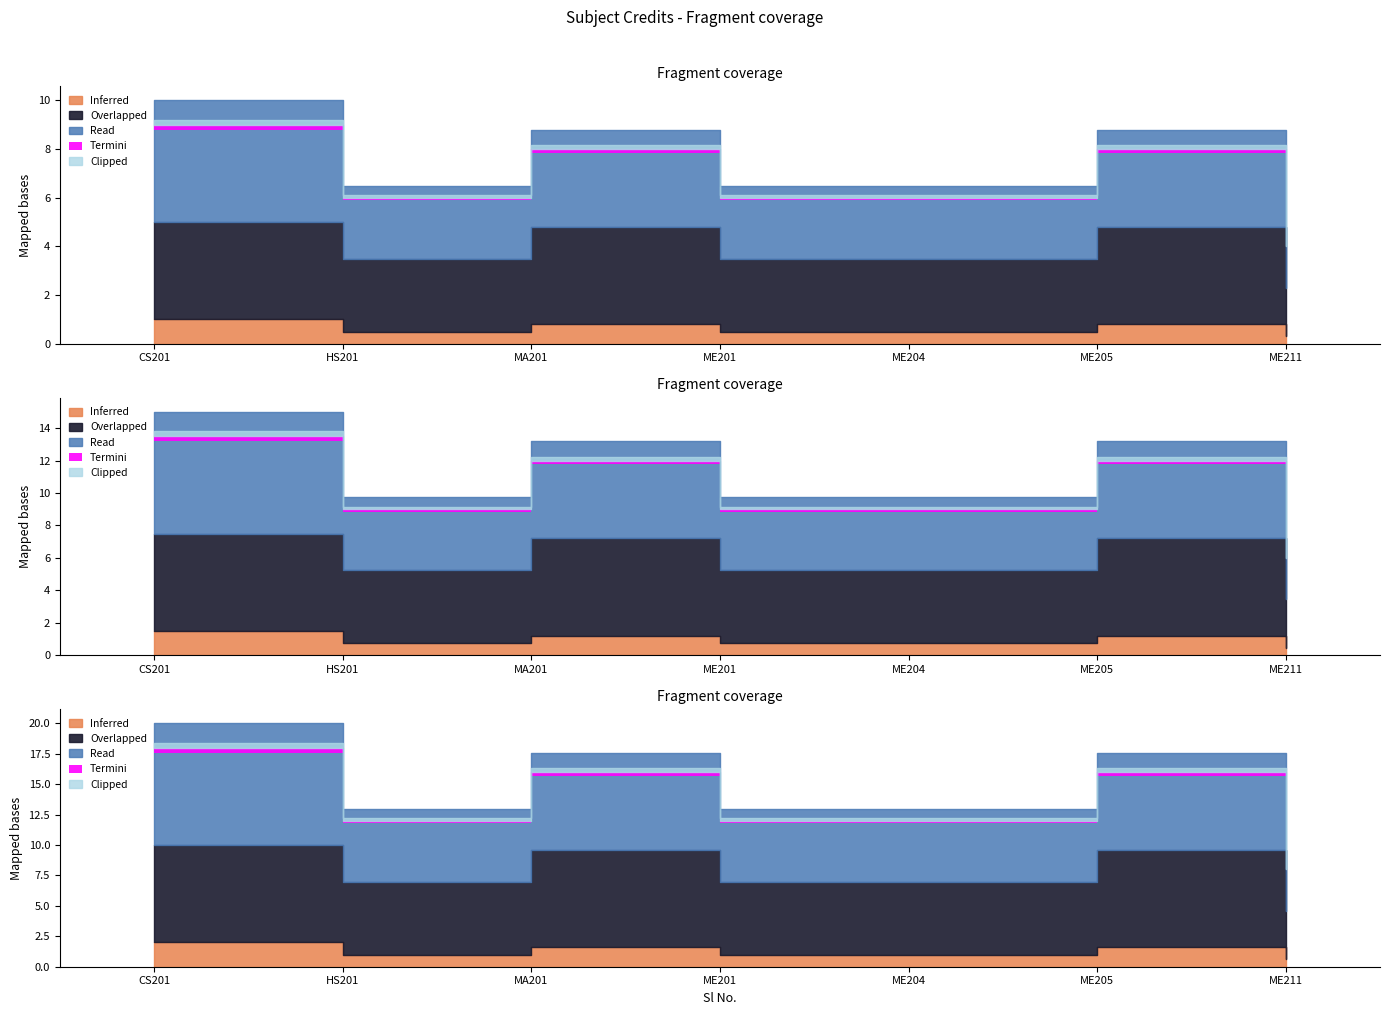

True or false: Credit and Read intersect in this chart.

False